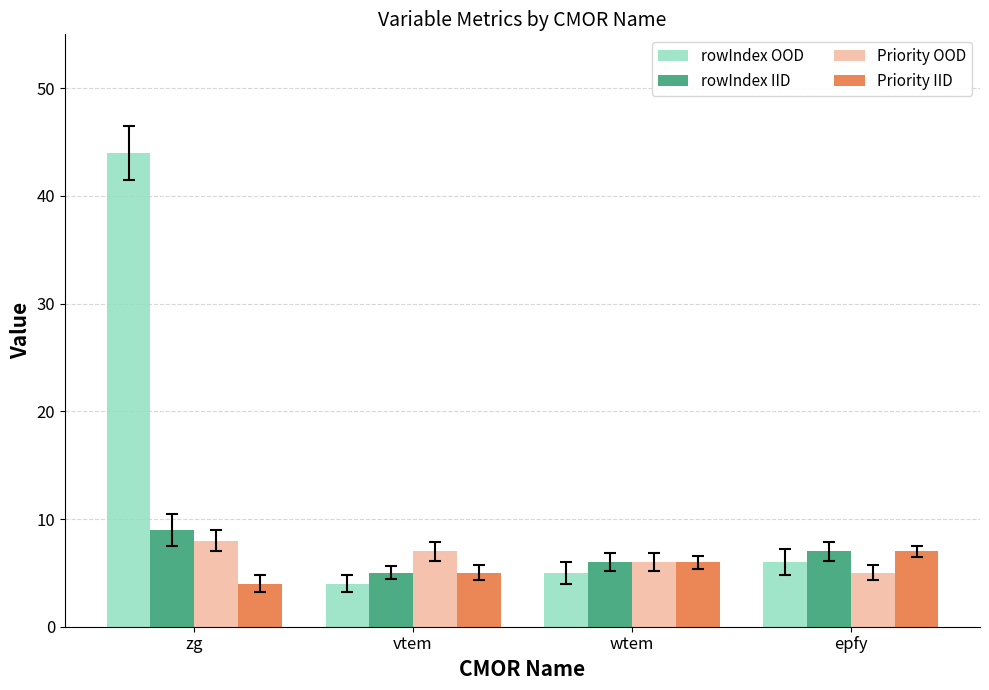

What is the difference between the rowIndex IID values at vtem and wtem?

1